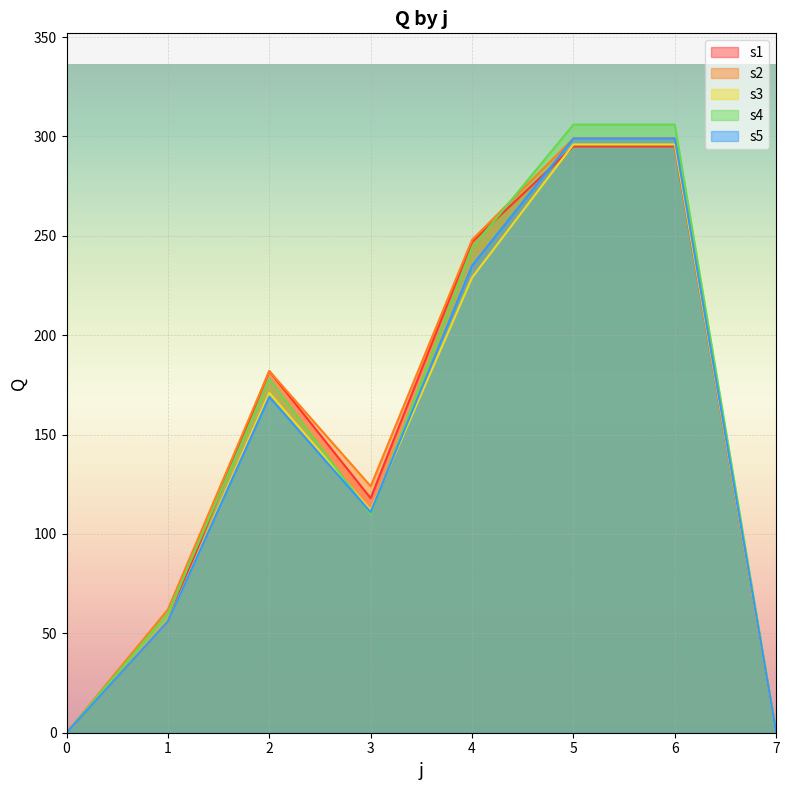

At which category does s3 reach its first local peak?

2